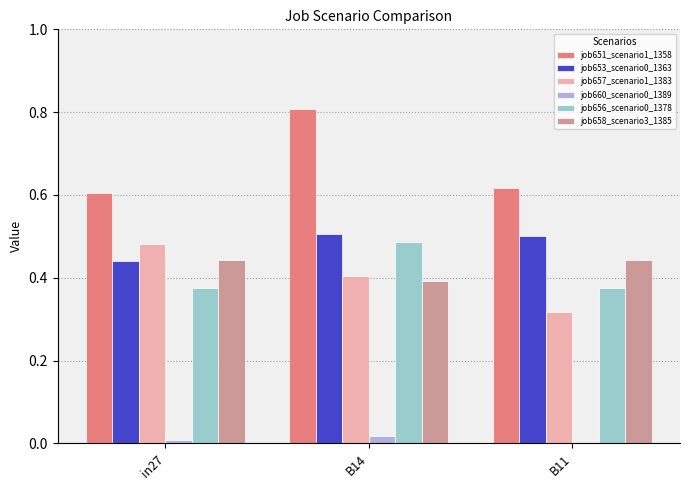

What is the total value across all series at B14?

2.6